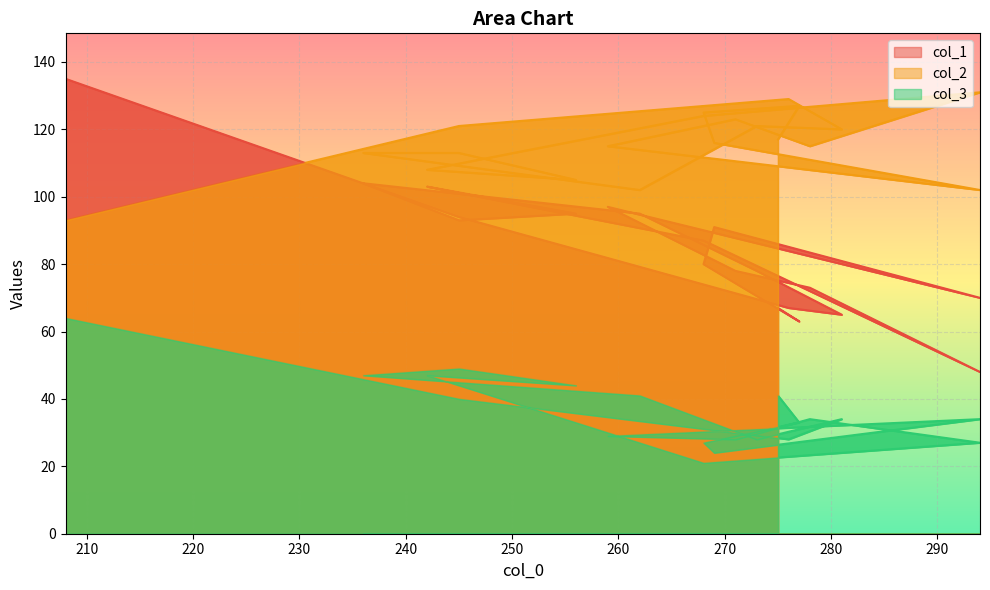

What are all the series names shown in the legend?

col_1, col_2, col_3